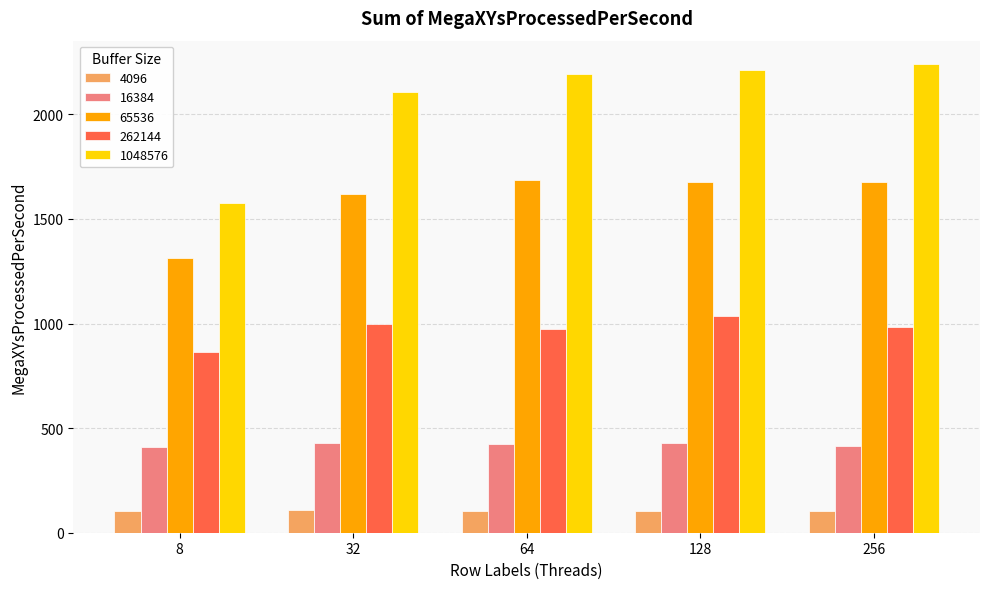

What is the sum of the 65536 values at 8 and 32?

2932.3